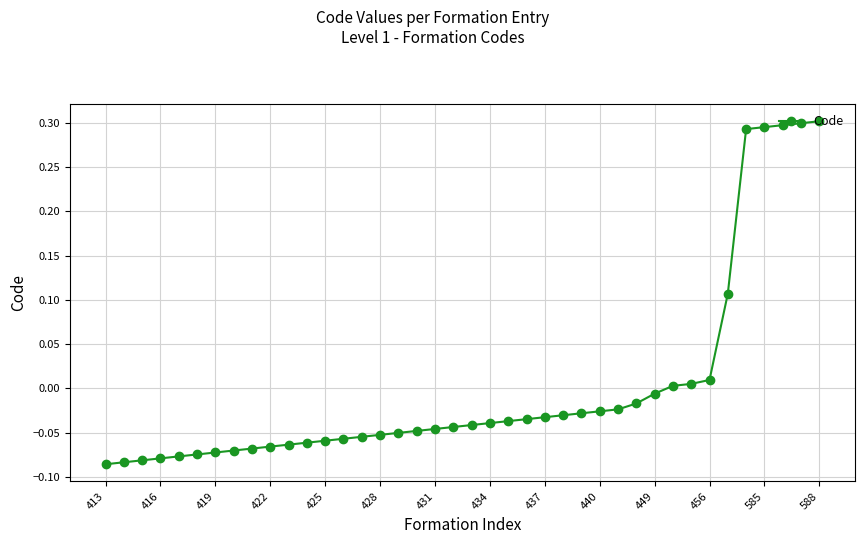

What is the difference between the second highest and second lowest values?

0.4